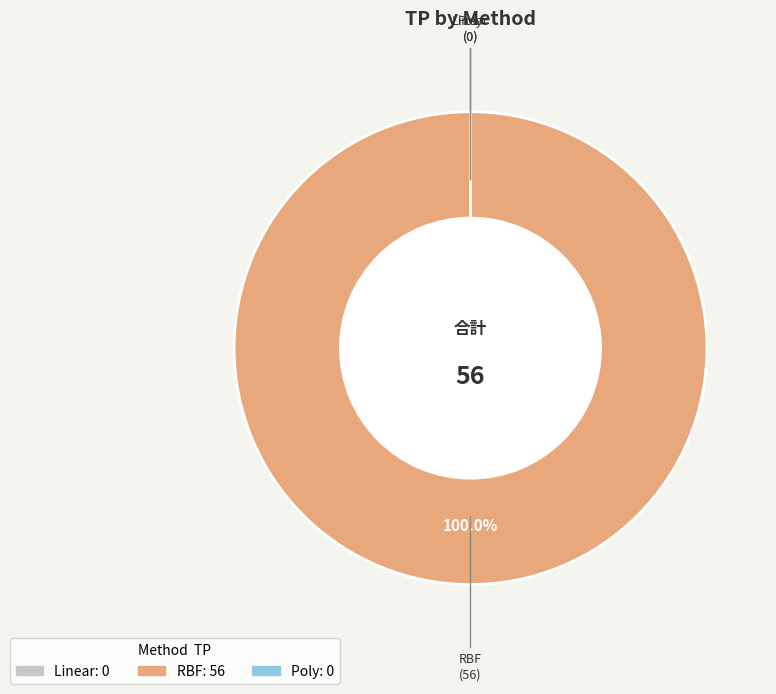

What is the majority slice?

RBF